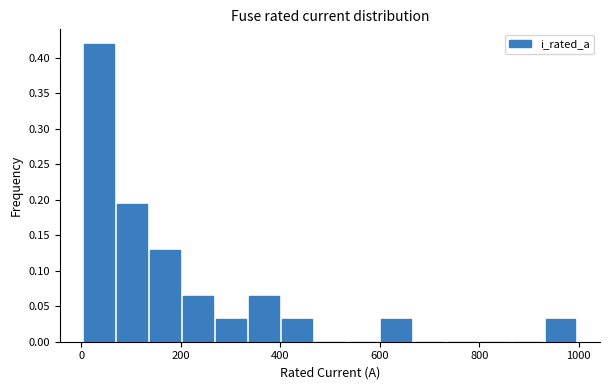

Read against the x-axis, roughly where is the centre of the tallest bar?

40